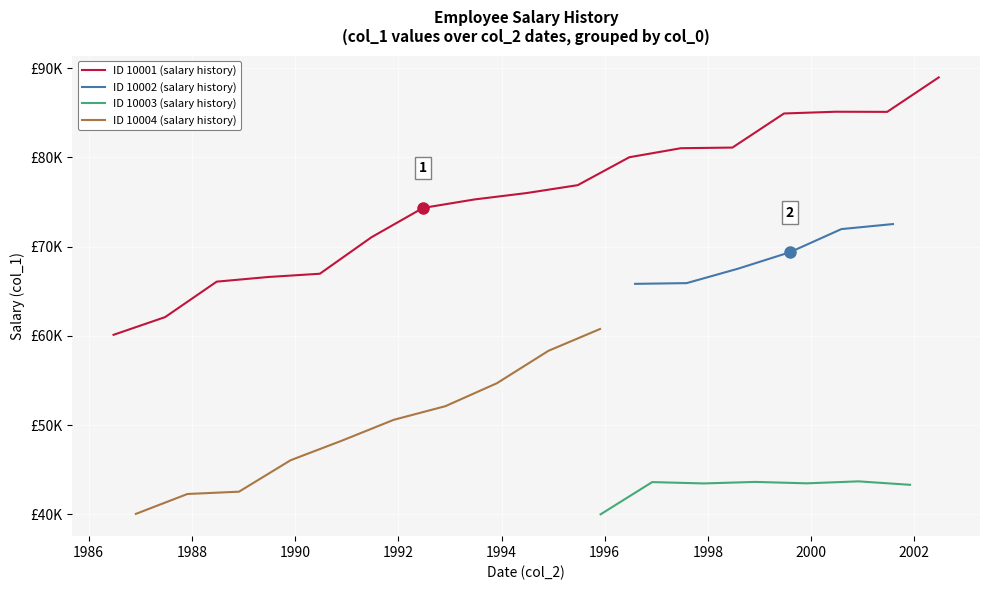

Is this an area chart (filled region under the line)?

No